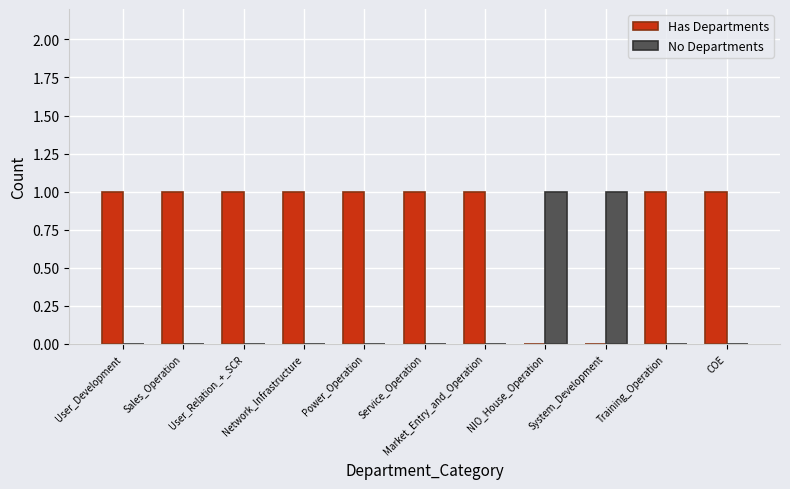

Which series has the largest total across all categories?

Has Departments